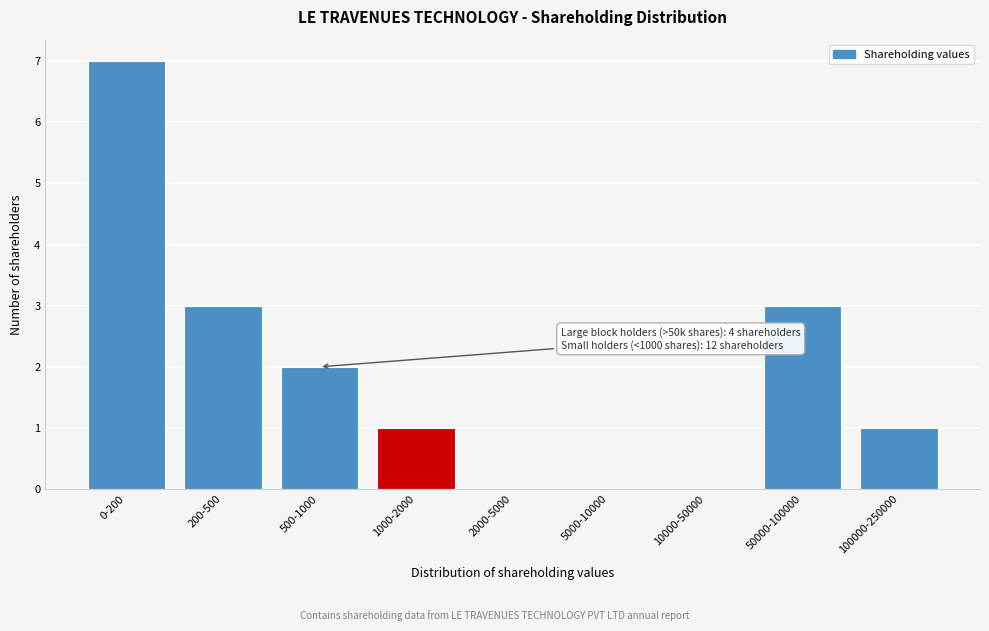

Reading right to left, extract all data points from this chart.

100000-250000=1	50000-100000=3	10000-50000=0	5000-10000=0	2000-5000=0	1000-2000=1	500-1000=2	200-500=3	0-200=7